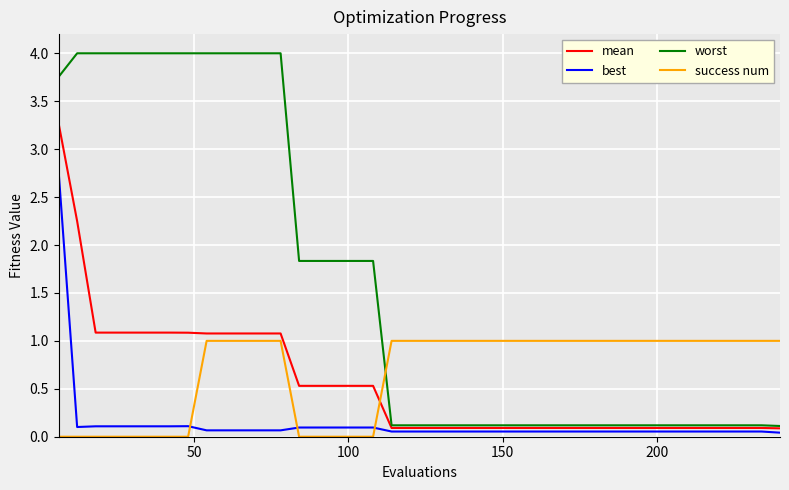

Rank the series by their maximum value, from highest to lowest.

worst, mean, best, success num